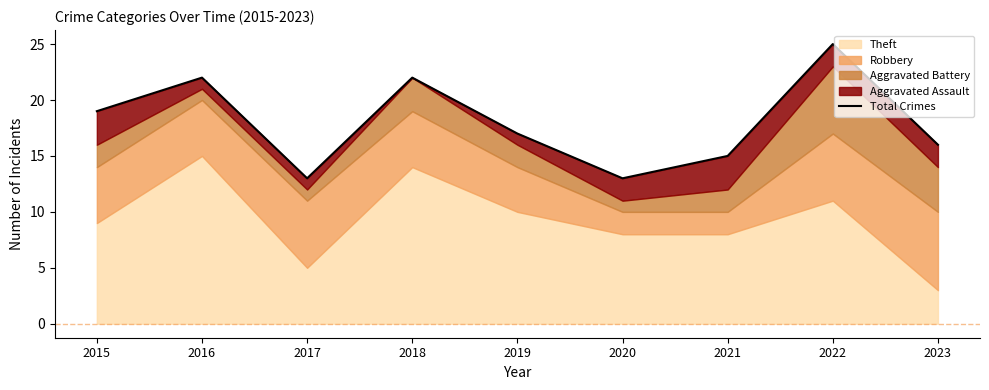

What is the value of the 8th point from the left?

25